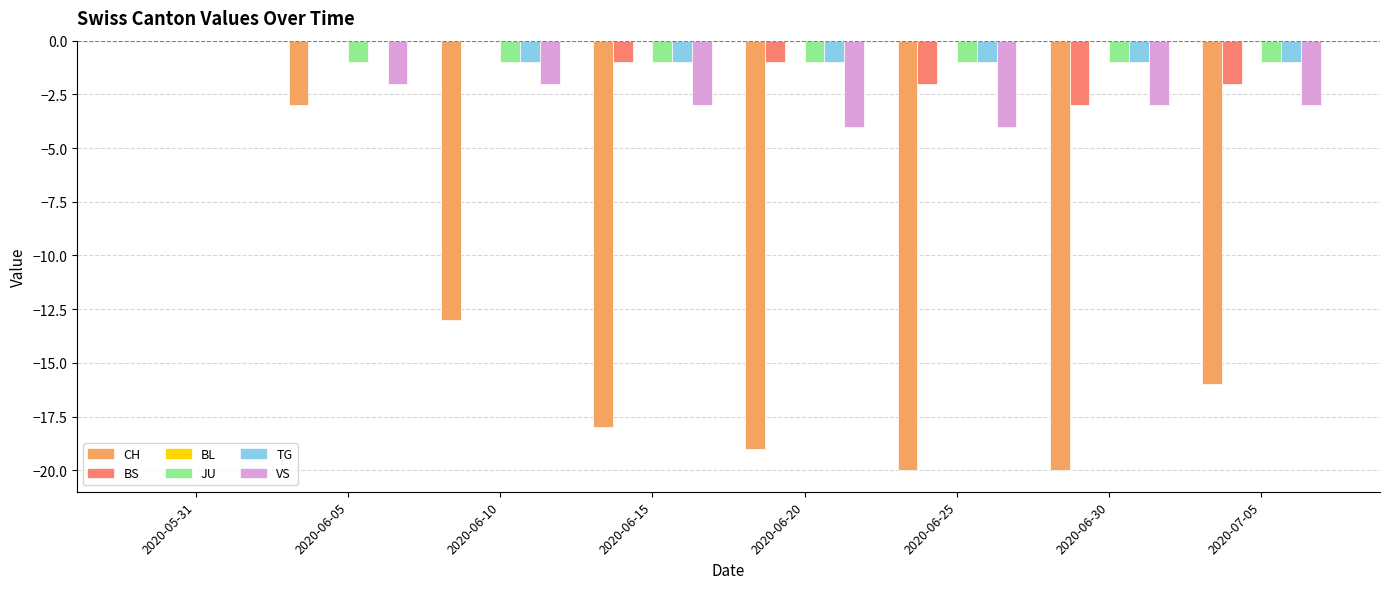

At which category is the sum across all series the highest?

2020-05-31